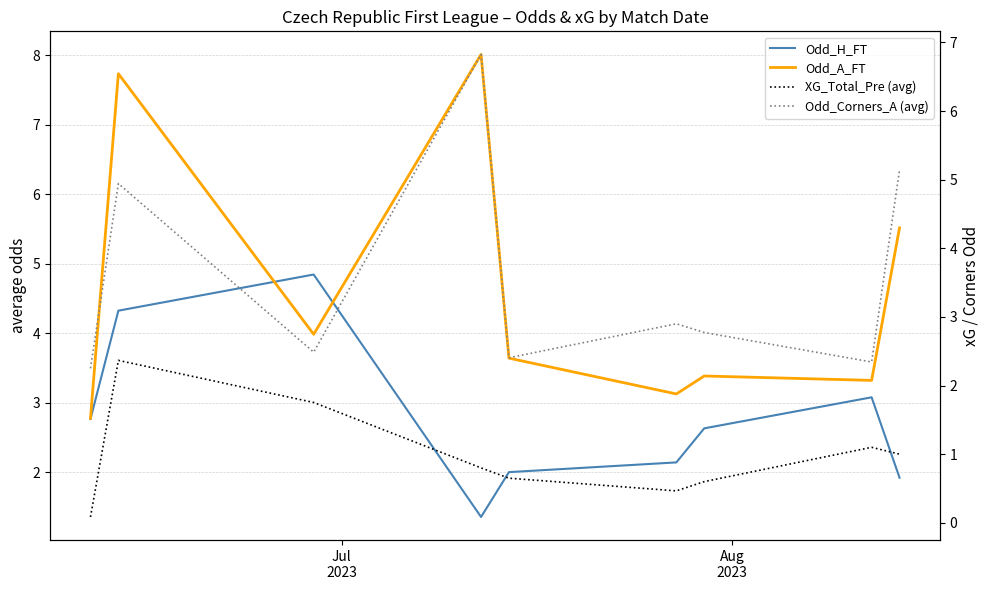

True or false: XG_Total_Pre (avg) and Odd_H_FT cross at least once.

False